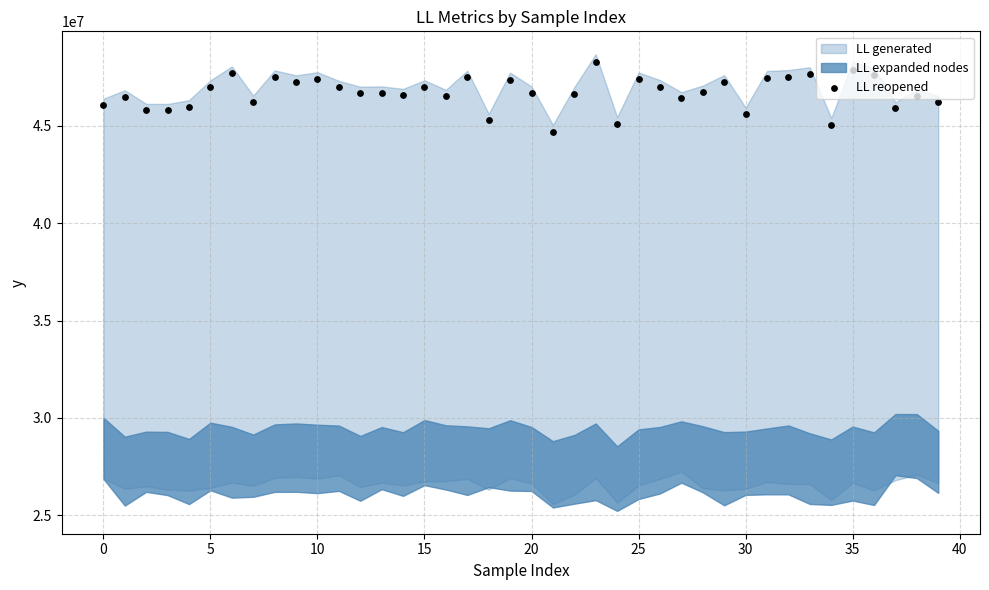

What is the ratio of the value at 35 to the value at 14?

1.0